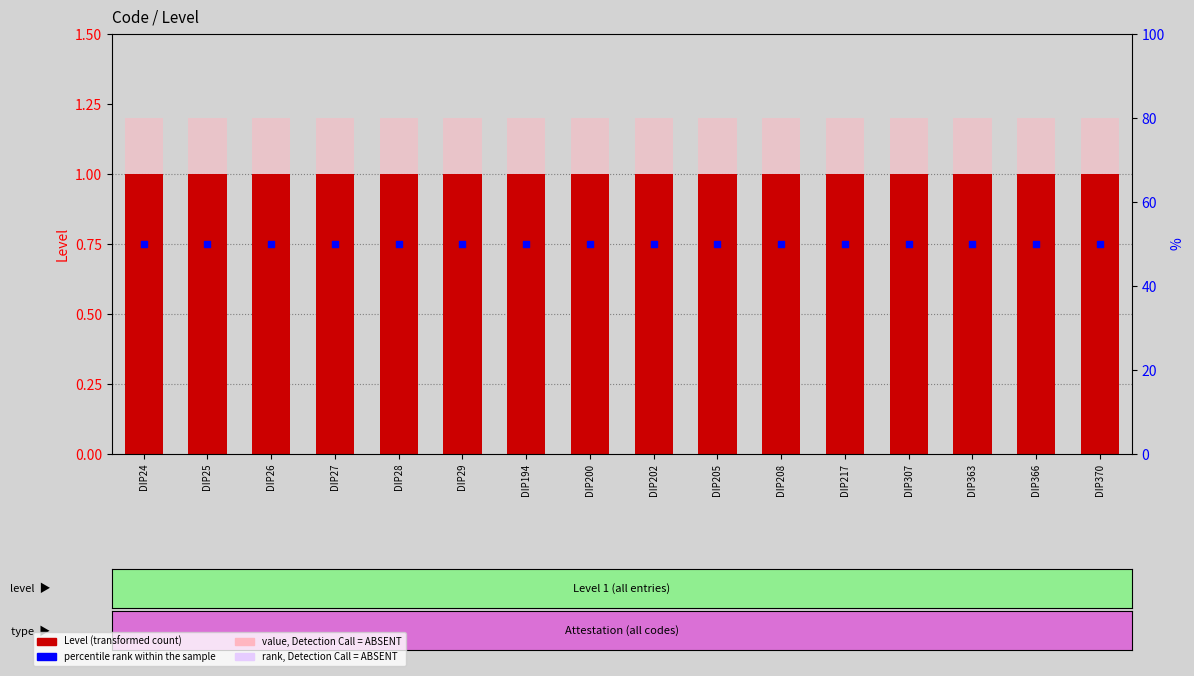

At how many categories does at least one series exceed 35?

16